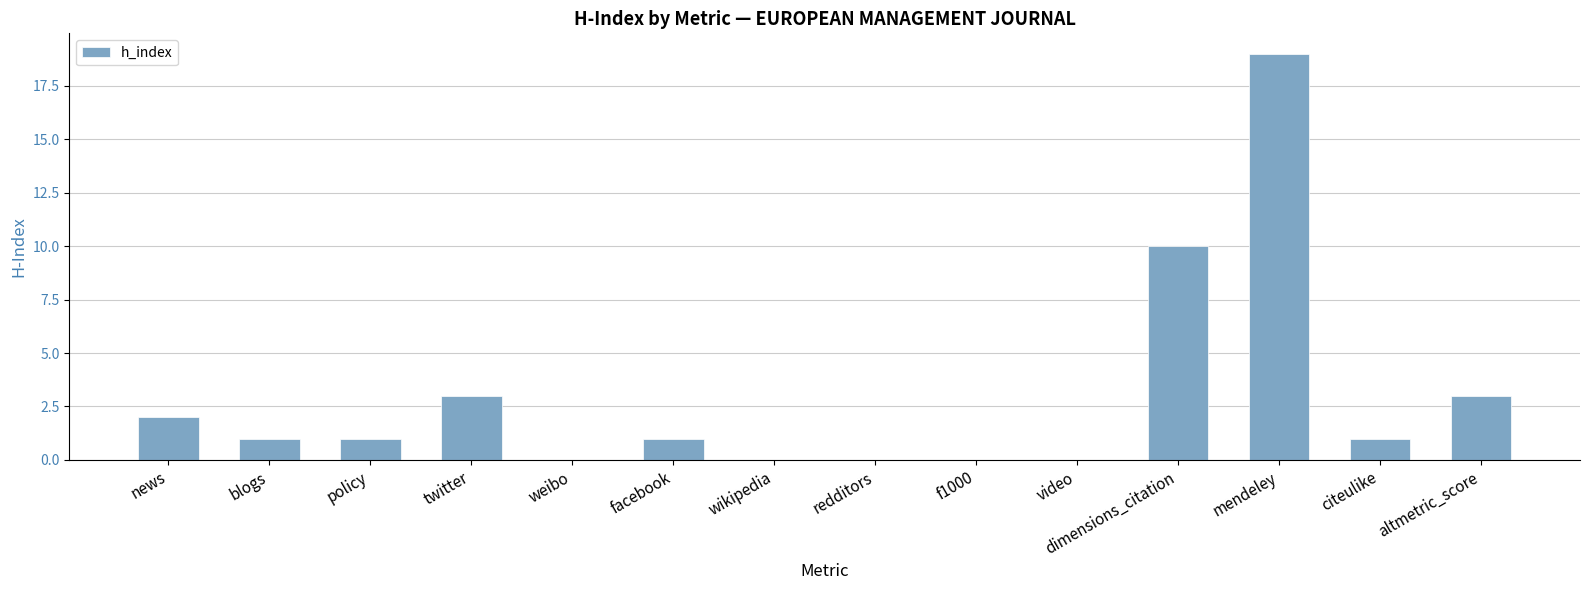

Is it true that the value at f1000 is -9?

False